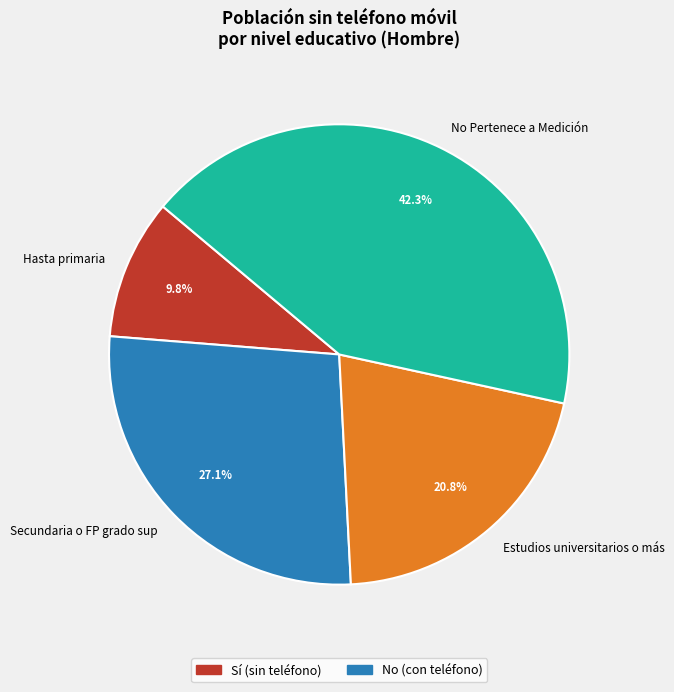

Which category has the biggest portion of the pie?

No Pertenece a Medición